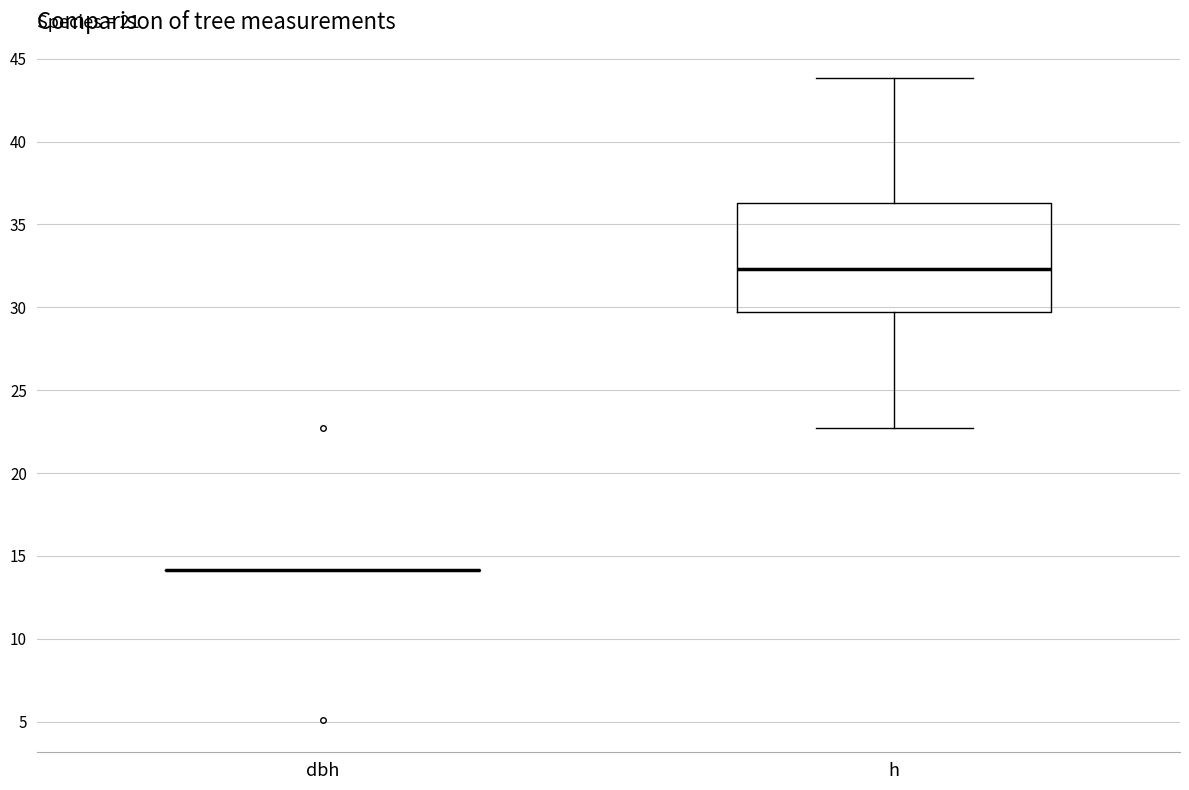

Reading left to right, transcribe this box plot: for each box, give where its median line is, the range the box spans, and where its two whiskers end, as read against the y-axis. The values are not printed on the chart, so give them approximately, as read against the axis.

dbh: box collapsed to a line at 14.0, whiskers 14.0 to 14.0
h: median 32.5, box 29.5 to 36.5, whiskers 22.5 to 44.0